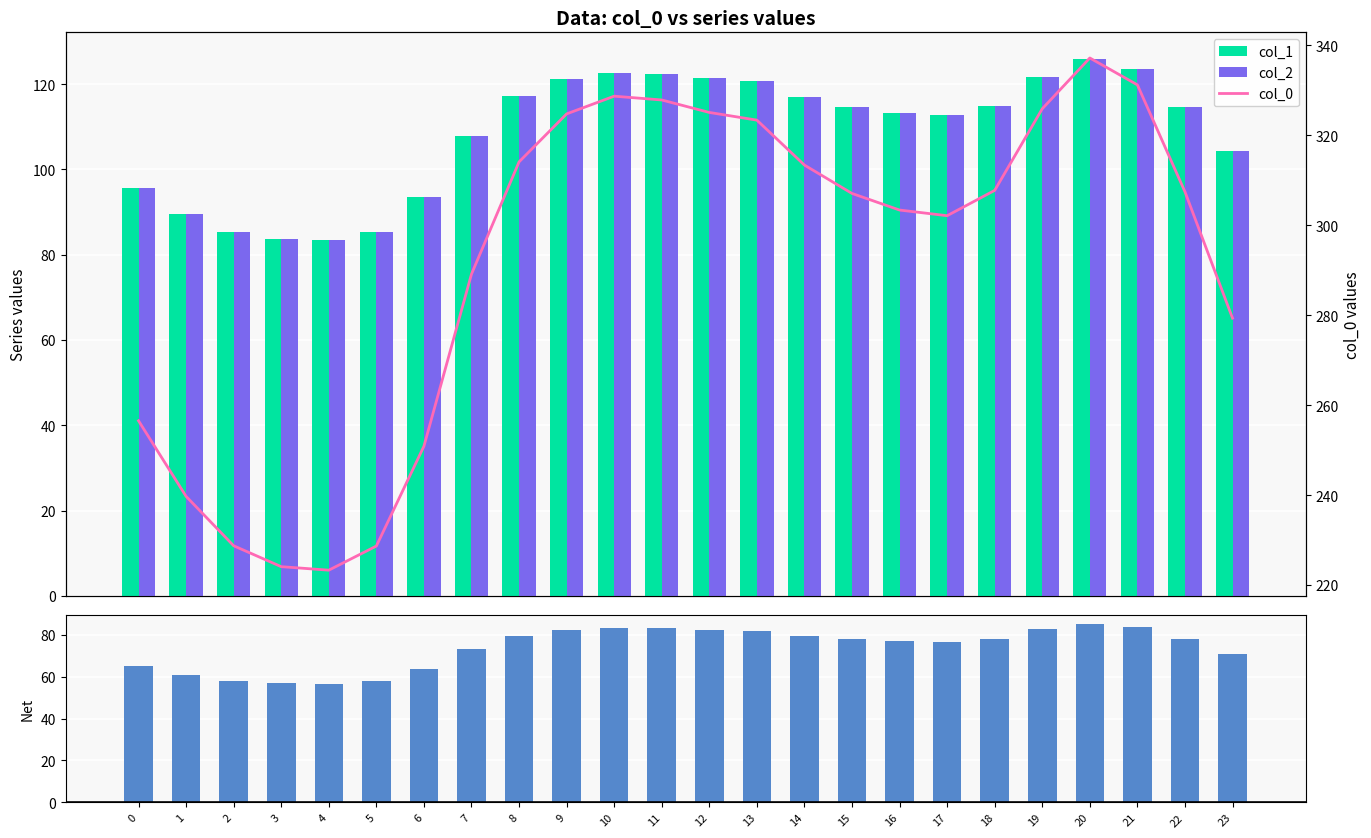

Reading left to right, what are all the values shown in this chart?

col_1: 0=95.8	1=89.5	2=85.4	3=83.7	4=83.4	5=85.4	6=93.7	7=107.9	8=117.3	9=121.2	10=122.7	11=122.4	12=121.4	13=120.7	14=117.0	15=114.6	16=113.3	17=112.8	18=114.9	19=121.7	20=125.9	21=123.6	22=114.8	23=104.3
col_2: 0=95.8	1=89.5	2=85.4	3=83.7	4=83.4	5=85.4	6=93.7	7=107.9	8=117.3	9=121.2	10=122.7	11=122.4	12=121.4	13=120.7	14=117.0	15=114.6	16=113.3	17=112.8	18=114.9	19=121.7	20=125.9	21=123.6	22=114.8	23=104.3
Net (col_0 - col_1 - col_2): 0=65.0	1=60.7	2=57.9	3=56.8	4=56.6	5=57.9	6=63.5	7=73.2	8=79.6	9=82.3	10=83.3	11=83.0	12=82.3	13=81.9	14=79.4	15=77.8	16=76.9	17=76.5	18=78.0	19=82.6	20=85.4	21=83.9	22=77.9	23=70.8
col_0: 0=256.5	1=239.7	2=228.7	3=224.1	4=223.3	5=228.7	6=250.9	7=289.1	8=314.1	9=324.7	10=328.7	11=327.8	12=325.1	13=323.3	14=313.4	15=307.1	16=303.4	17=302.1	18=307.7	19=325.9	20=337.2	21=331.2	22=307.4	23=279.3